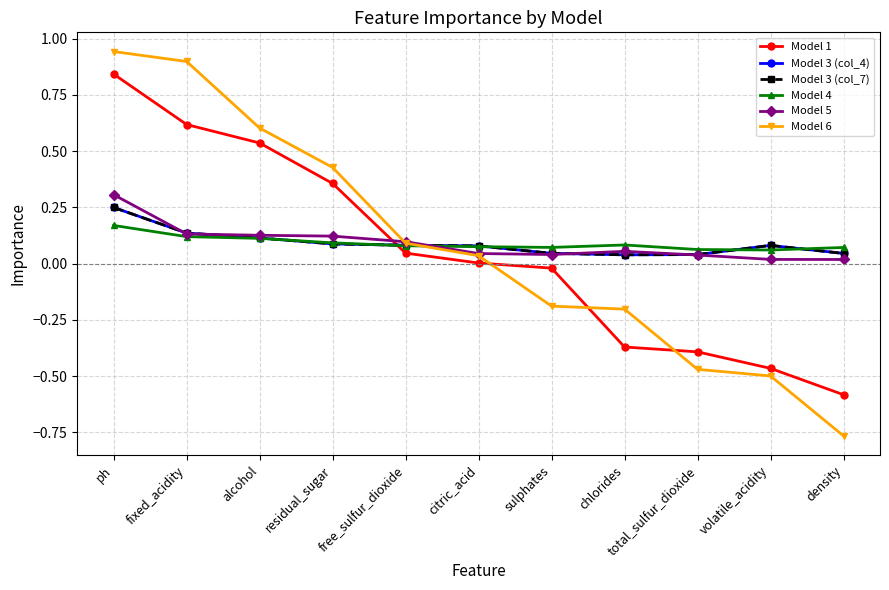

Between citric_acid and density, which series saw the biggest shift?

Model 6